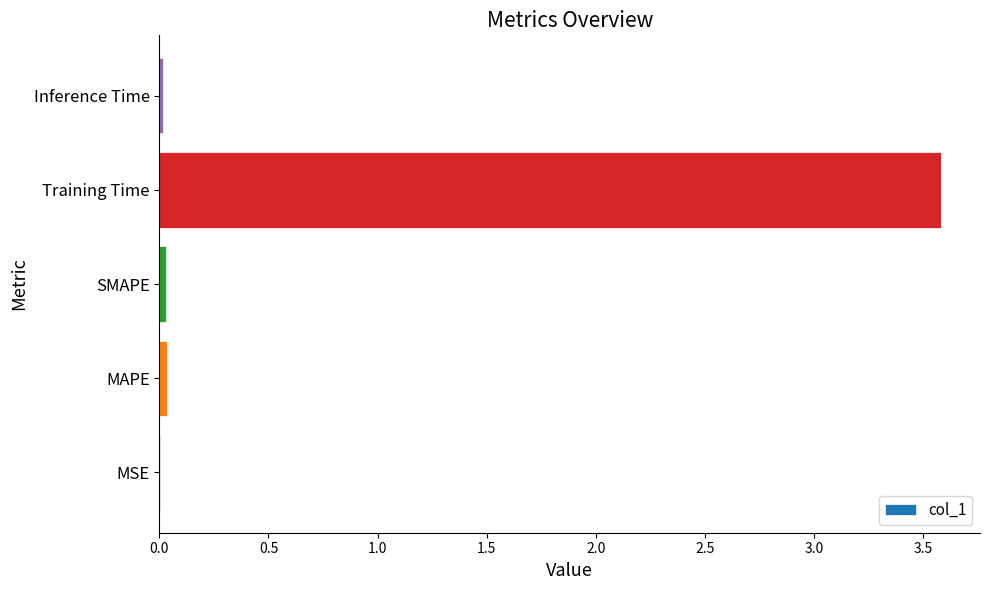

What is the sum of all values?

3.7